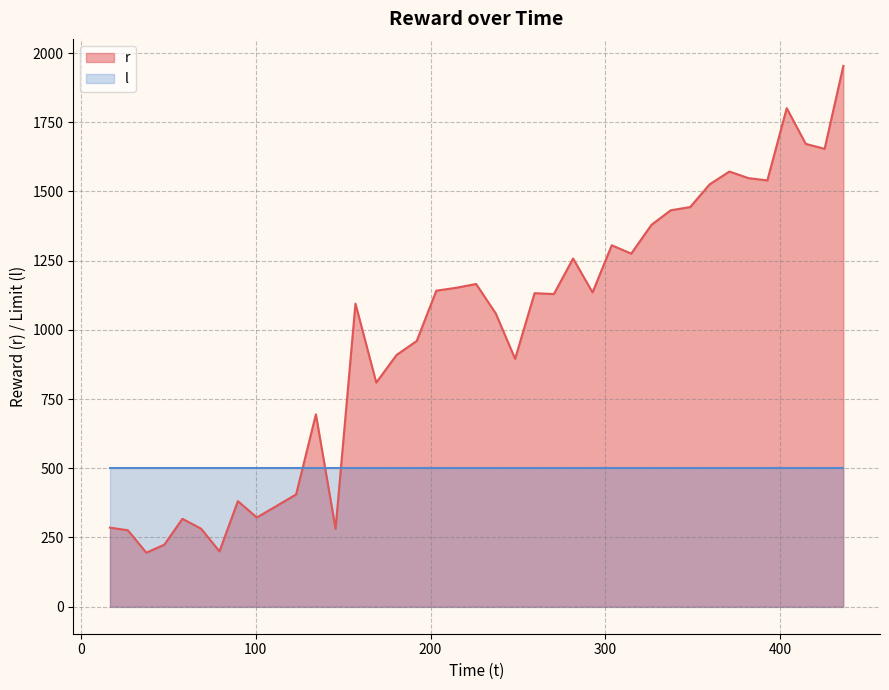

Reading left to right, transcribe all the data shown in this chart.

285.5	276.1	195.1	224.0	317.4	281.7	200.0	381.3	322.3	363.9	405.6	694.9	281.7	1094.9	809.6	909.5	959.9	1141.6	1152.3	1165.9	1059.3	895.4	1132.6	1129.4	1257.8	1135.3	1305.6	1275.5	1379.4	1432.0	1443.7	1525.7	1572.0	1548.2	1539.9	1800.8	1671.9	1654.0	1953.6